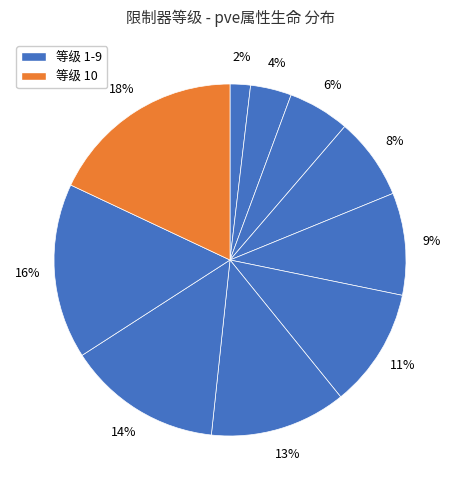

Does any single category account for the majority?

No